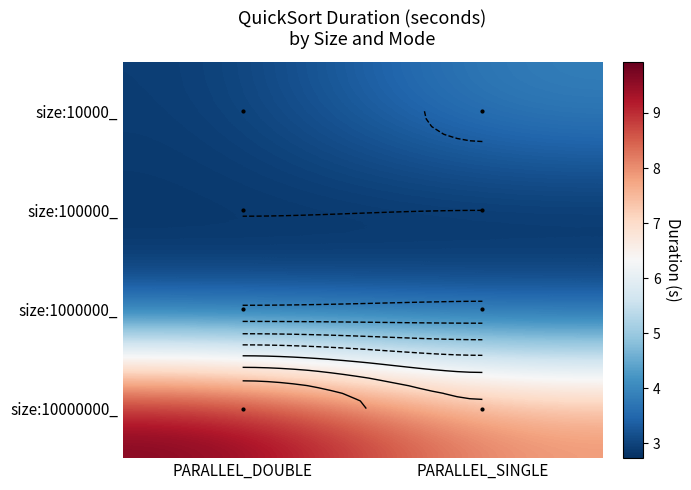

Between PARALLEL_DOUBLE and PARALLEL_SINGLE, which series saw the biggest shift?

size:10000000_